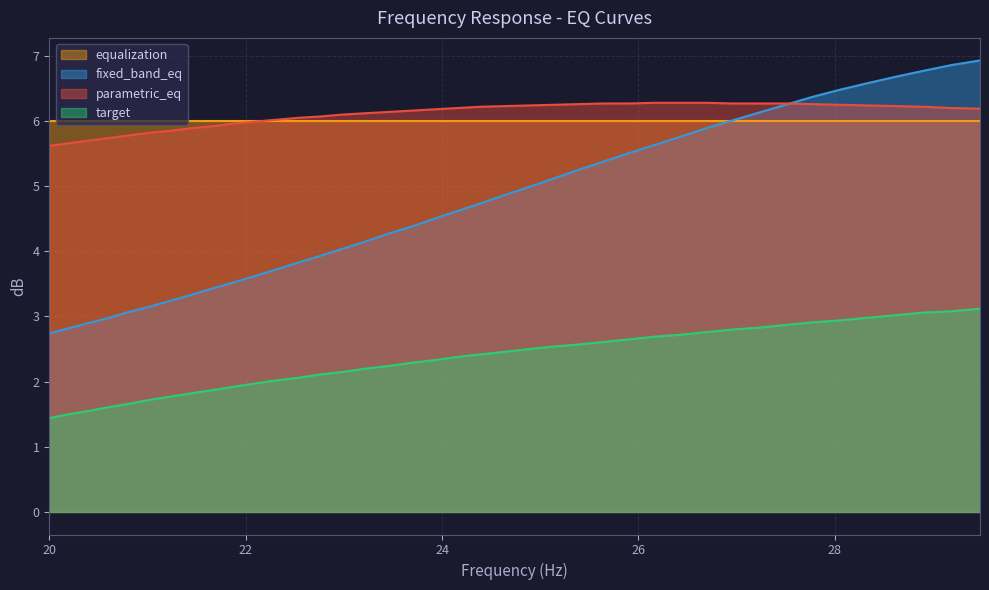

True or false: fixed_band_eq and target intersect in this chart.

False